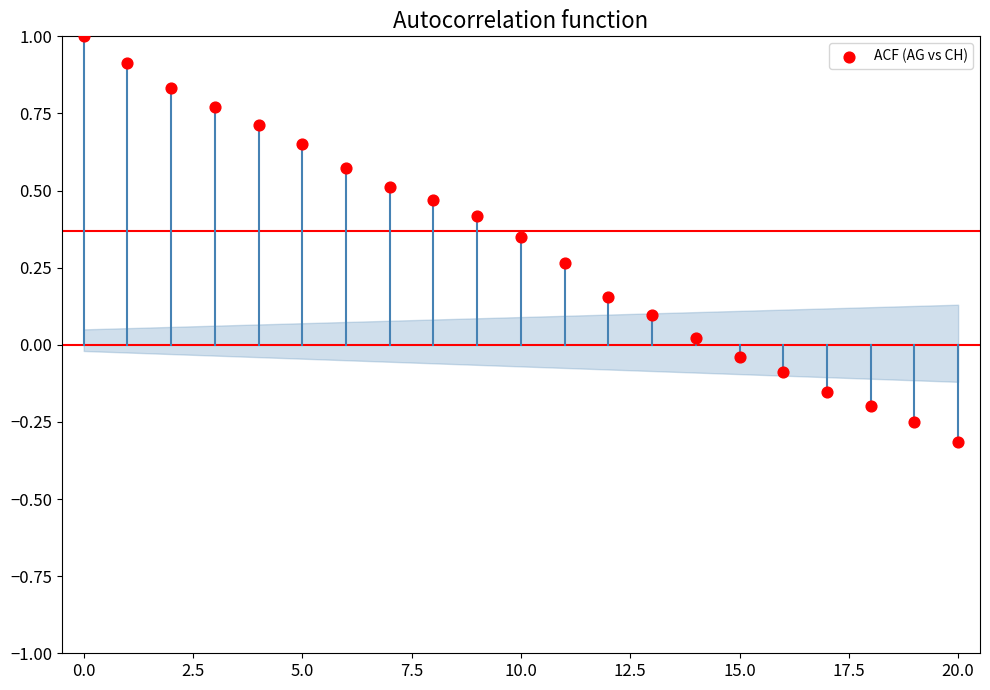

What is the range of Y values (max minus min)?

1.3